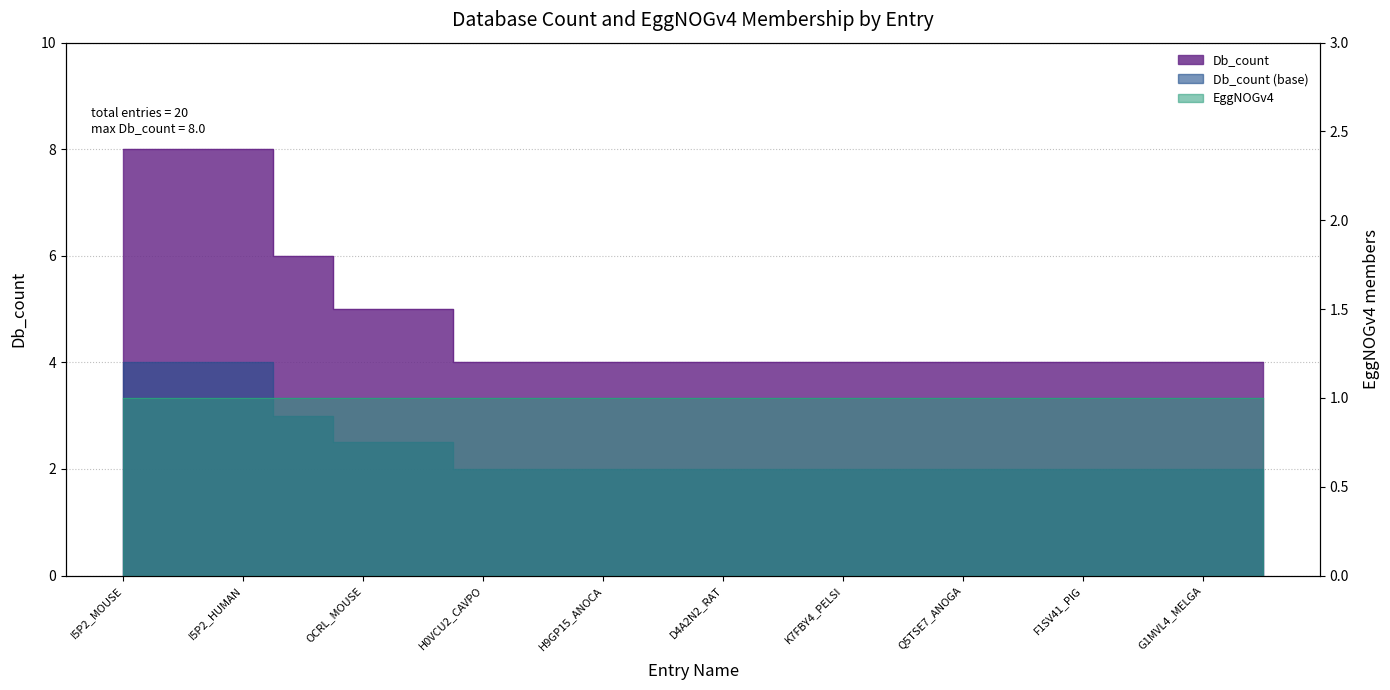

Reading left to right, transcribe all the data shown in this chart.

8	8	8	6	5	5	4	4	4	4	4	4	4	4	4	4	4	4	4	4